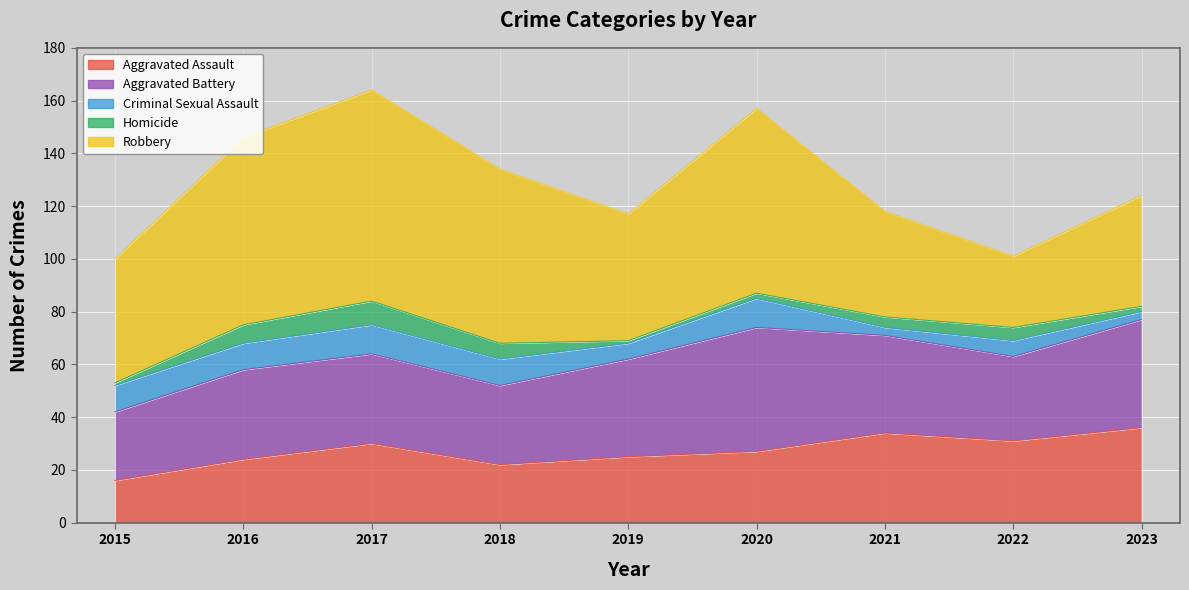

True or false: Aggravated Assault has a value of 34 at 2021.

True